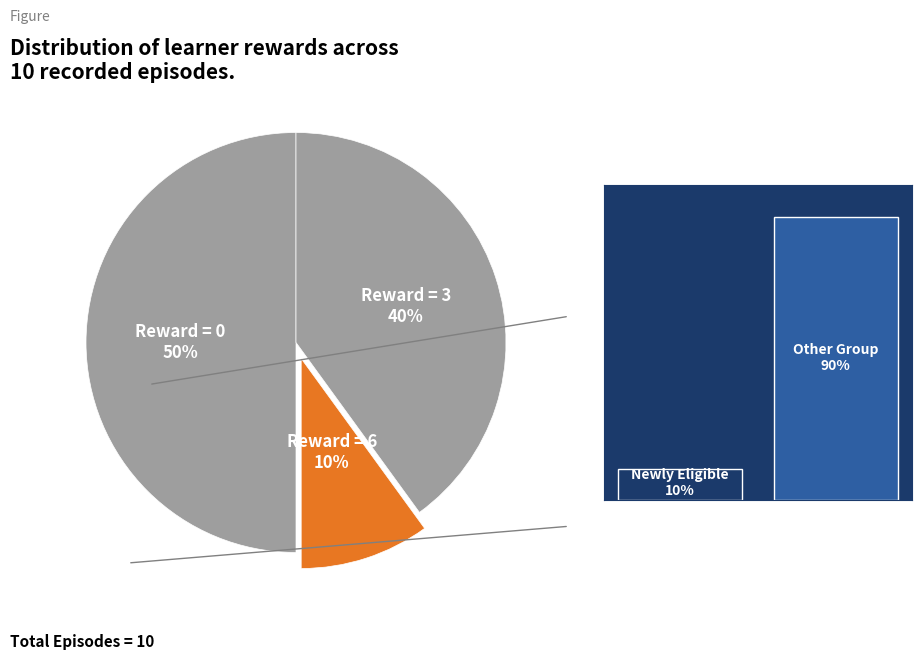

How many slices are in this pie chart?

3